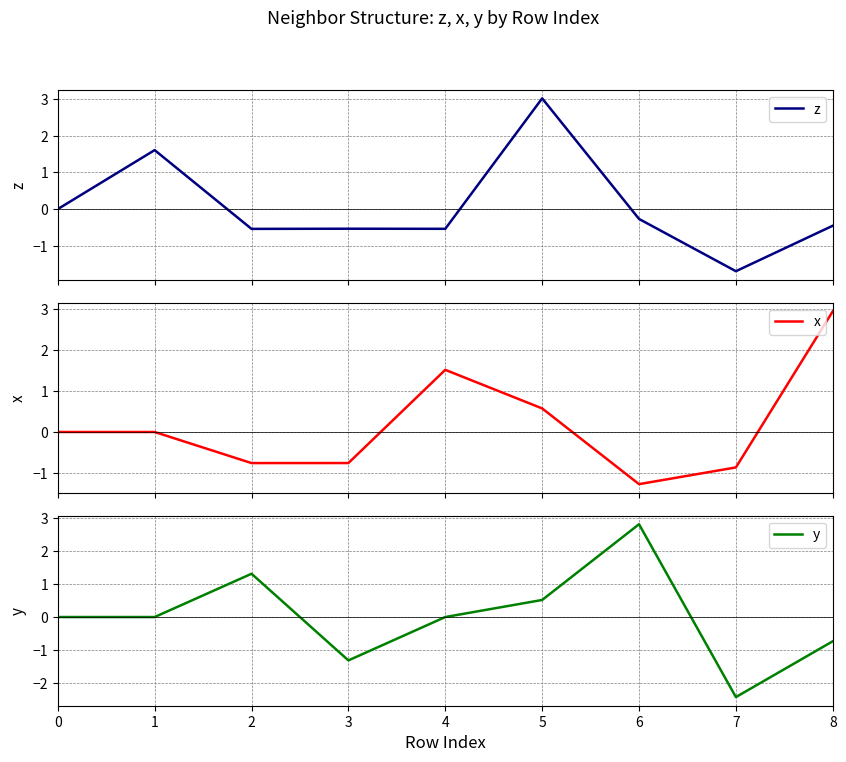

What value does the x series have at 5?

0.6